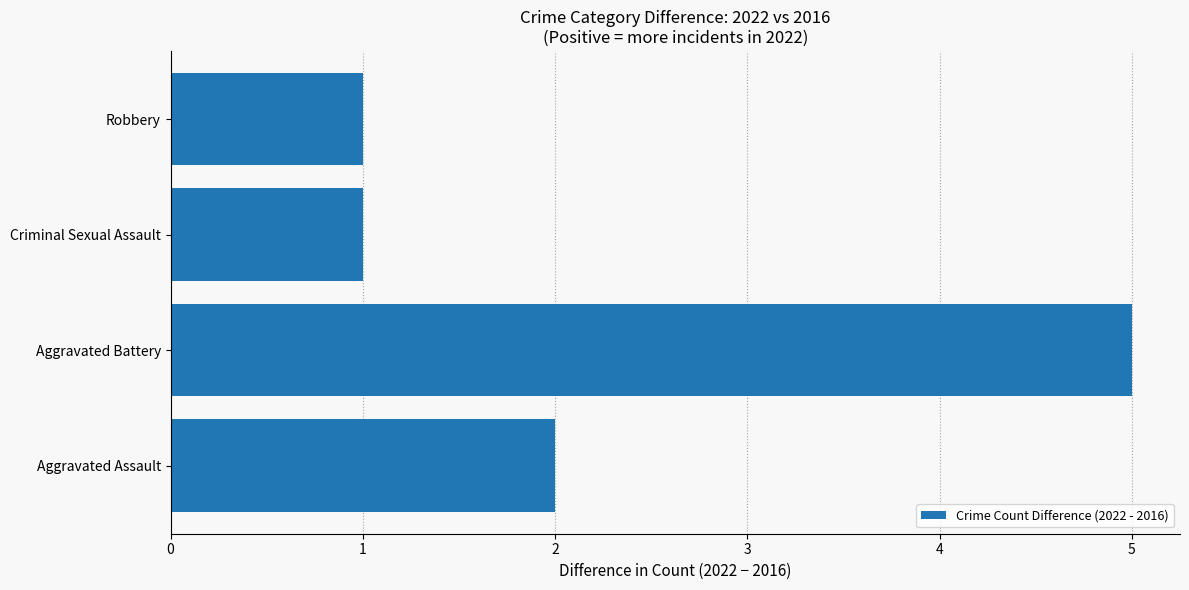

Reading bottom to top, extract all data points from this chart.

2	5	1	1